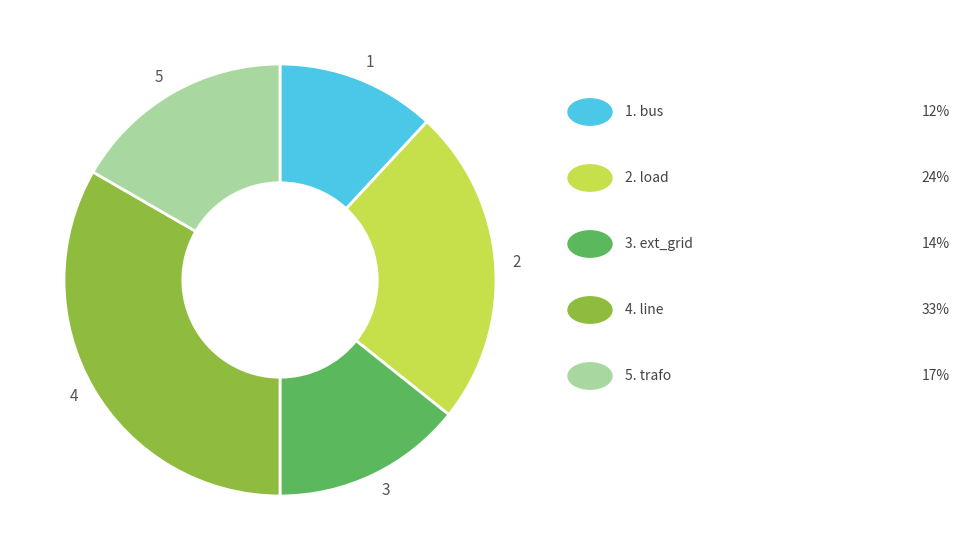

Is there a majority slice in this chart?

No